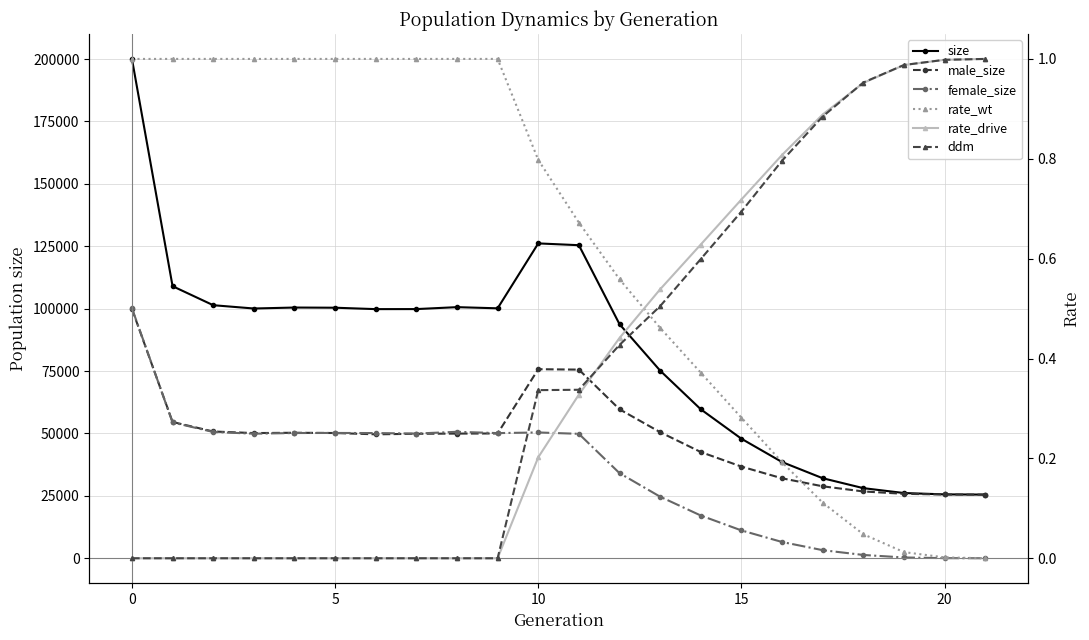

At 5, list the series in order from smallest to largest.

rate_drive, ddm, rate_wt, female_size, male_size, size